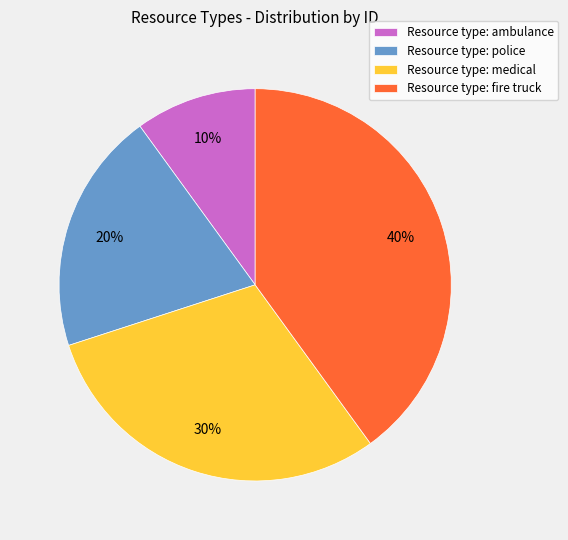

What is the smallest slice in the pie chart?

Resource type: ambulance